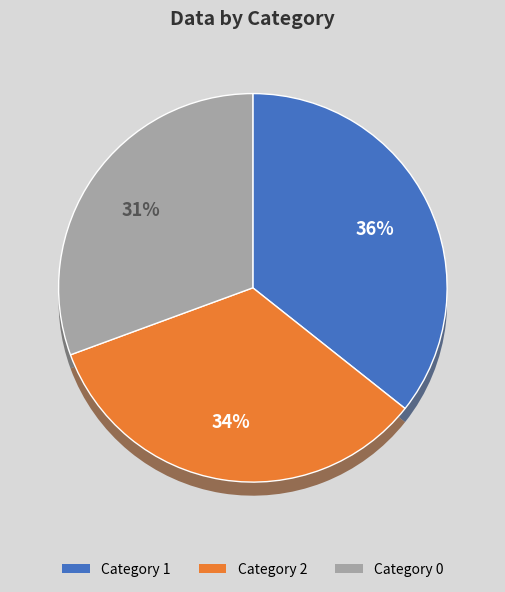

What percentage do 2 and 1 together represent?

69.4%